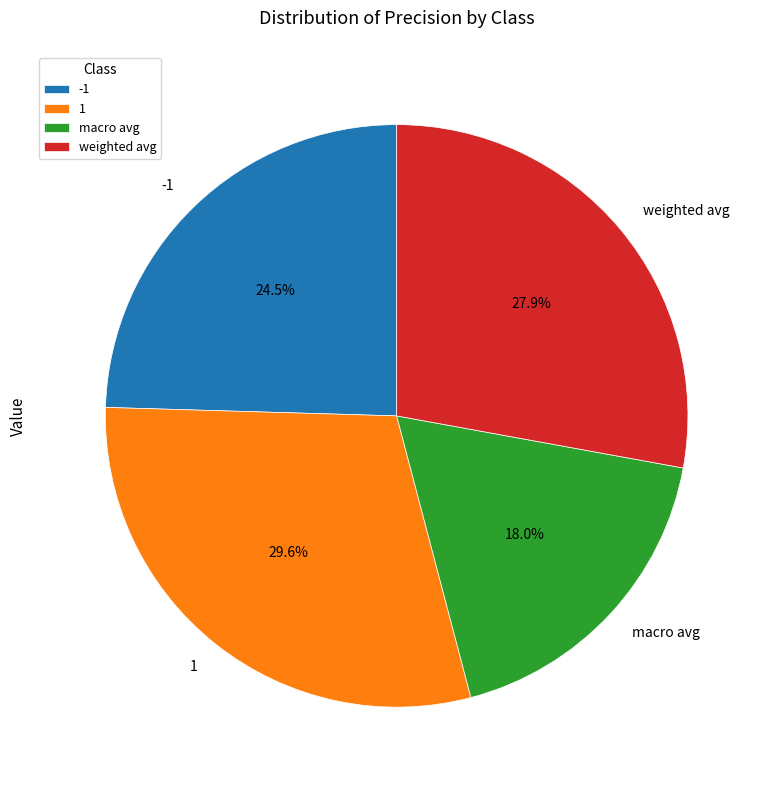

To the nearest percent, what is the average slice percentage?

25%